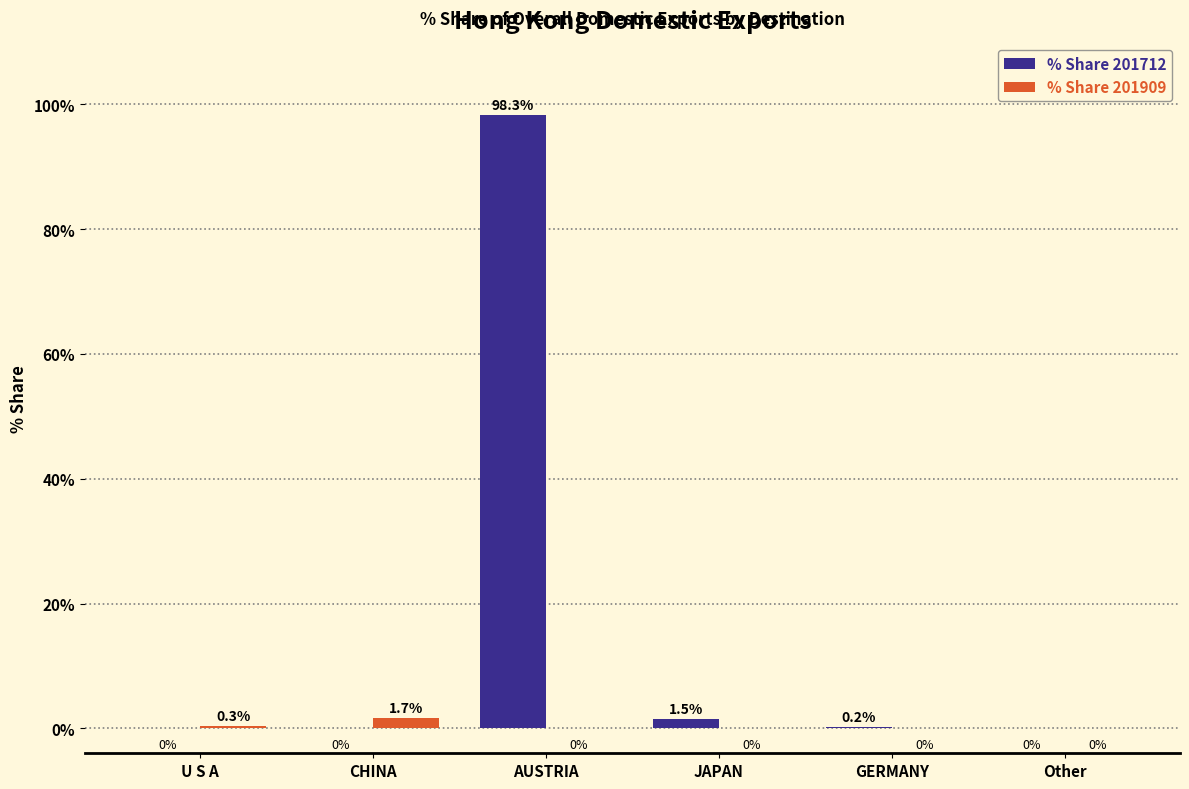

How many values in the % Share 201712 series exceed 0?

3